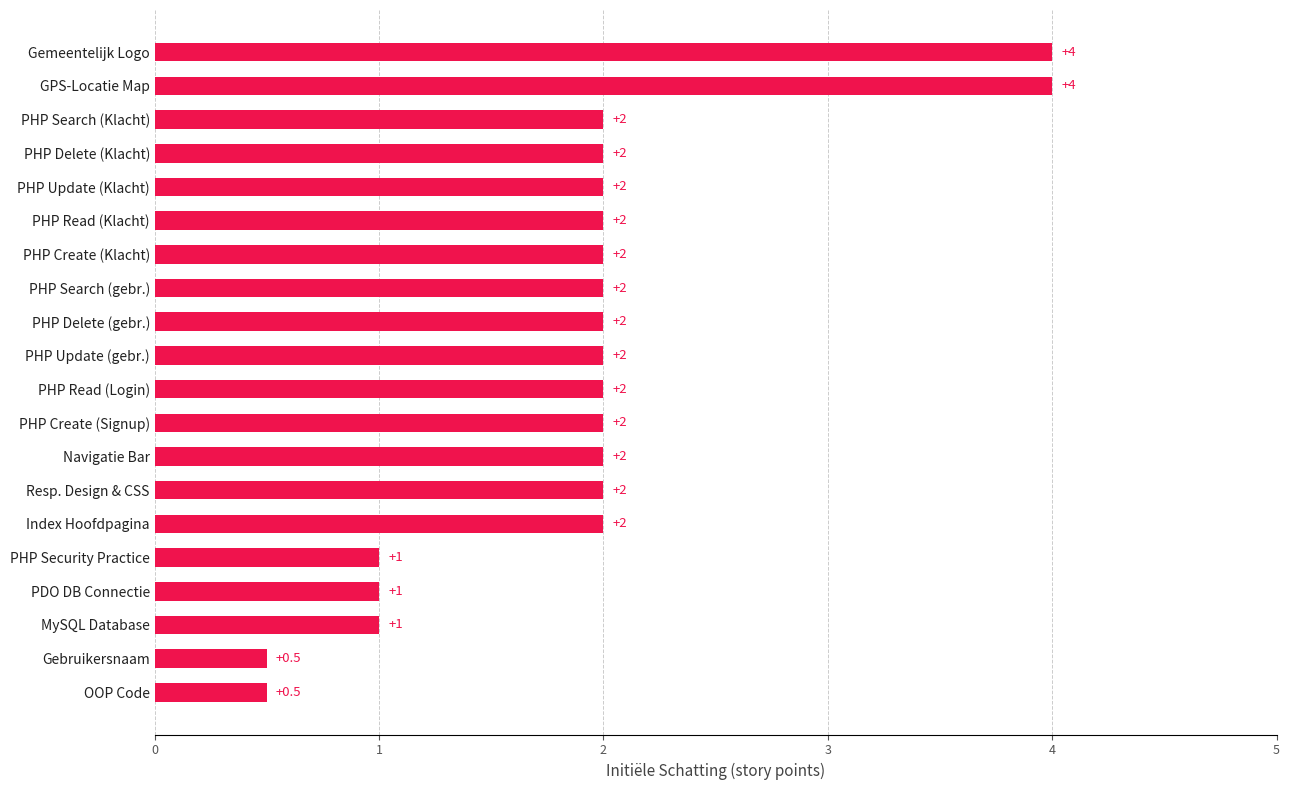

What is the minimum value shown in the chart?

0.5